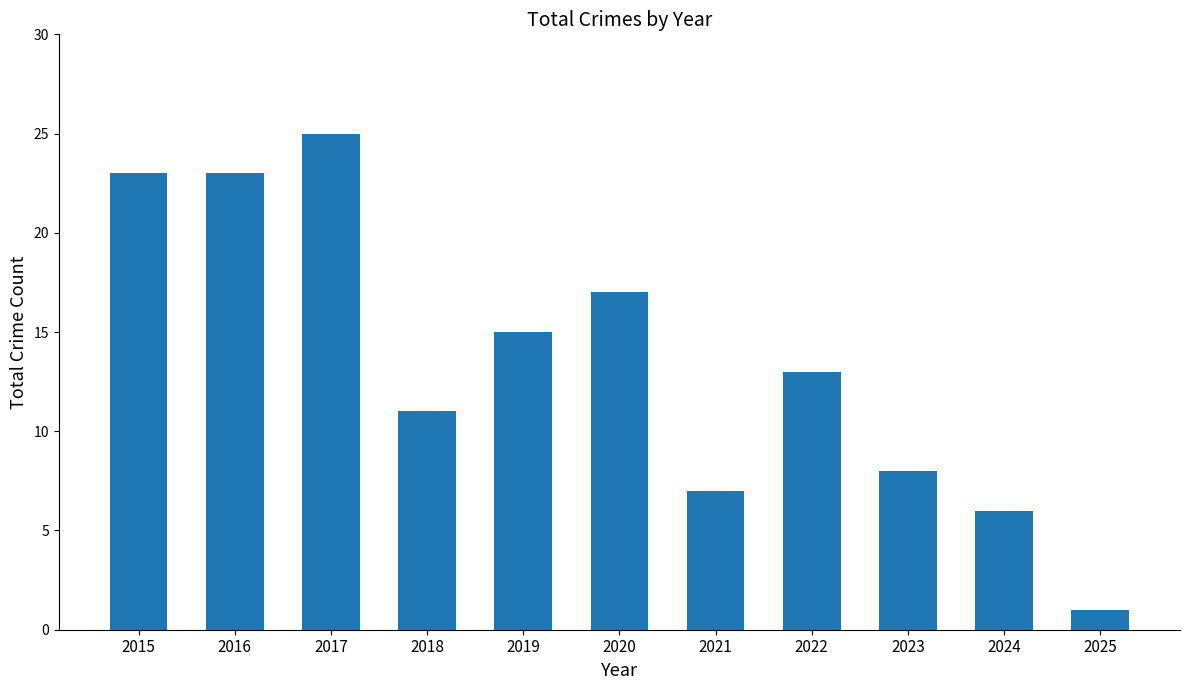

The value at 2017 is 25. True or false?

True